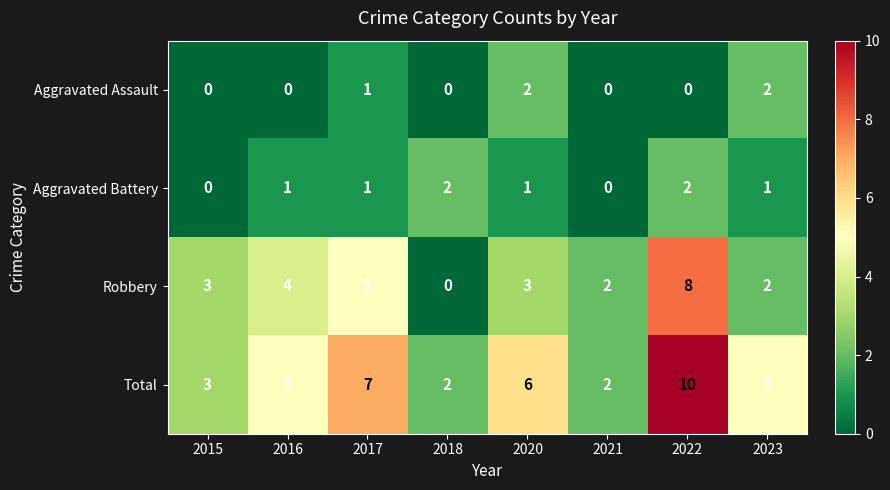

The value of Aggravated Battery at 2016 is 2. True or false?

False